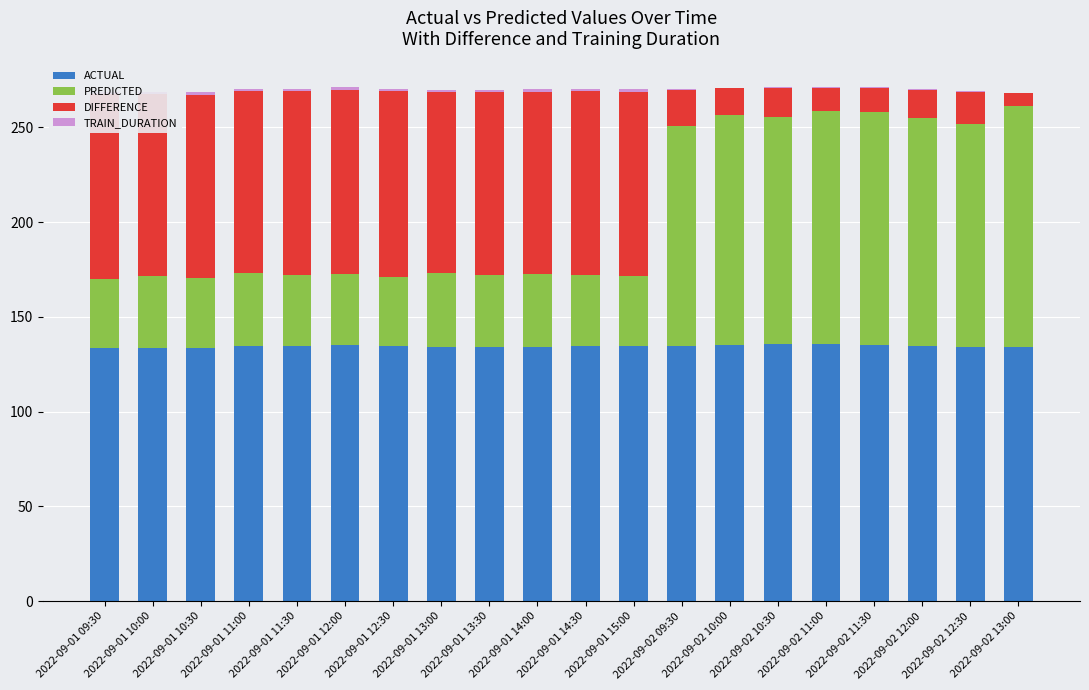

The ACTUAL series shows 135.4 at 2022-09-02 10:30. True or false?

True